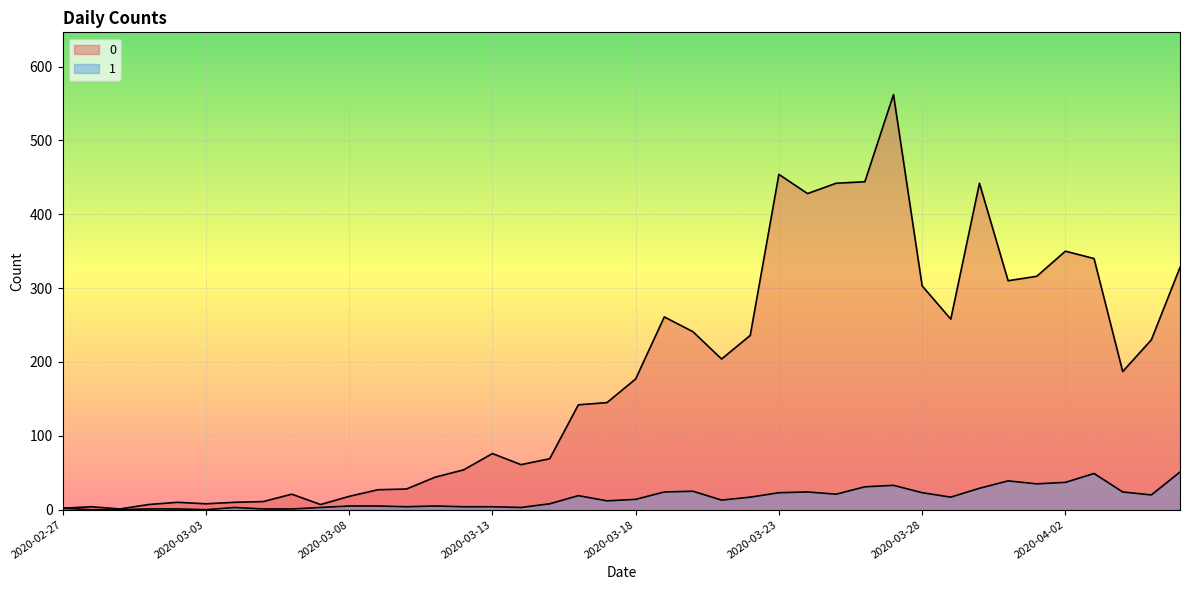

What are all the series names shown in the legend?

0, 1